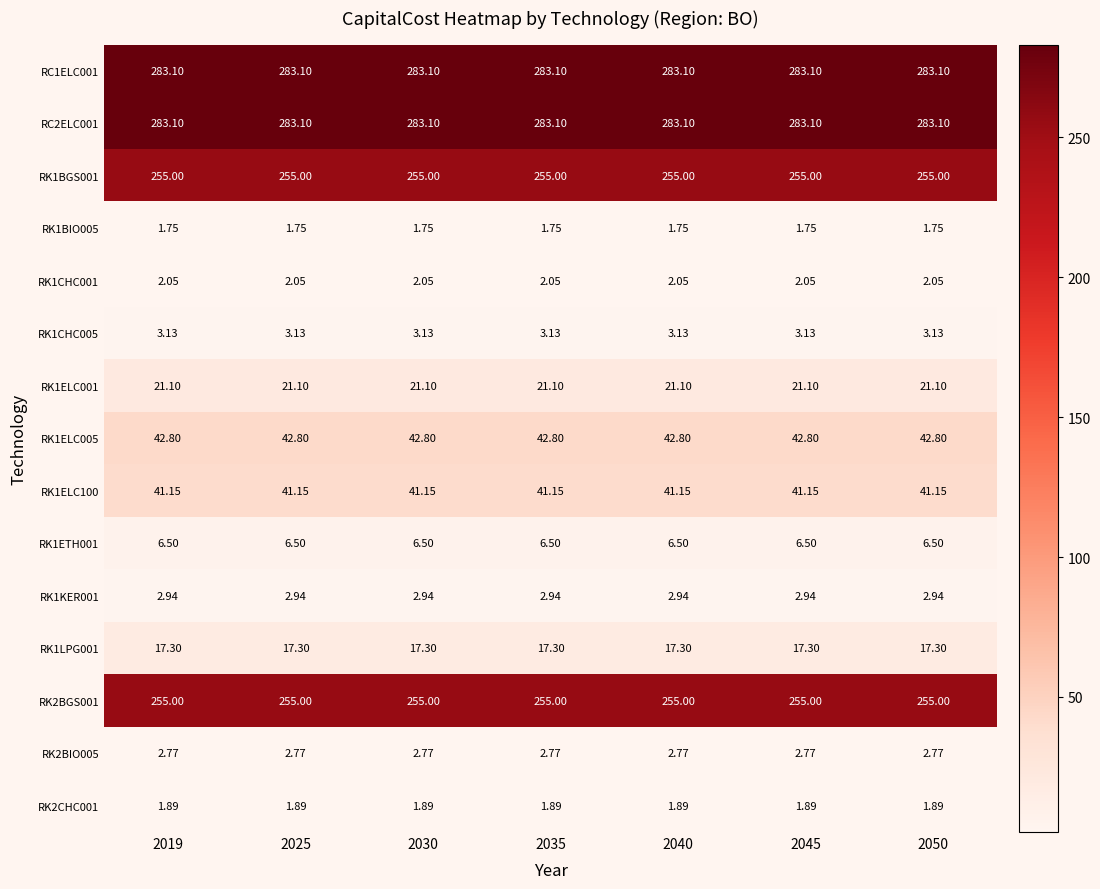

Is the value of RK2CHC001 at 2030 greater than the value of RK1ELC100 at 2025?

No